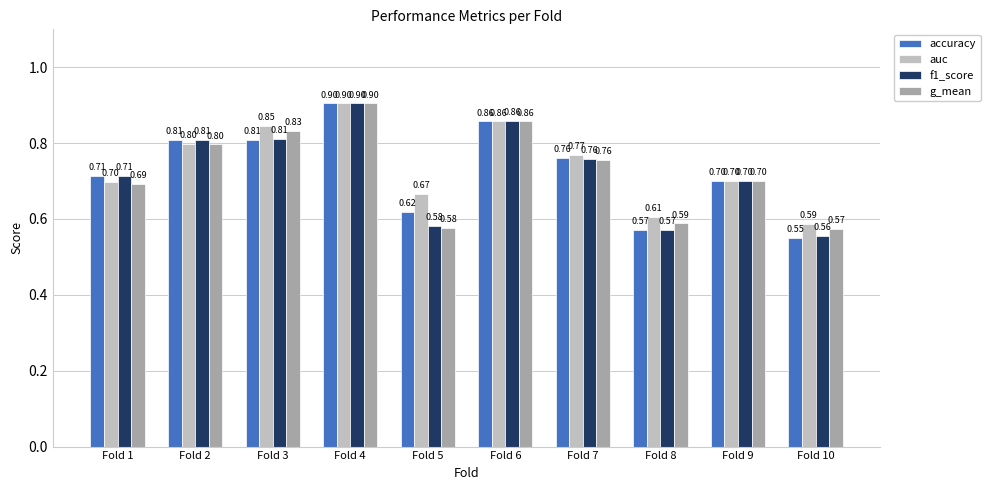

What is the total value across all series at Fold 7?

3.0